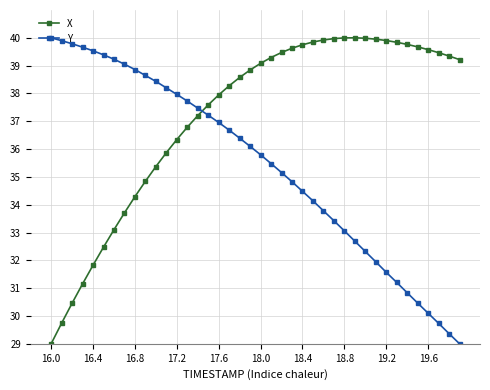

How many categories are shown in the chart?

40